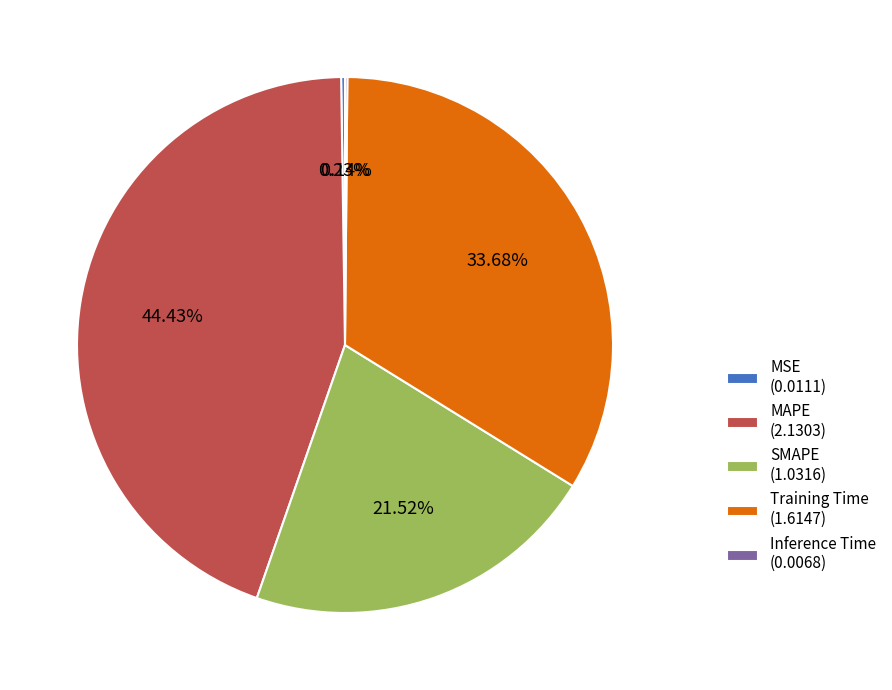

Does SMAPE account for over 50% of the chart?

No